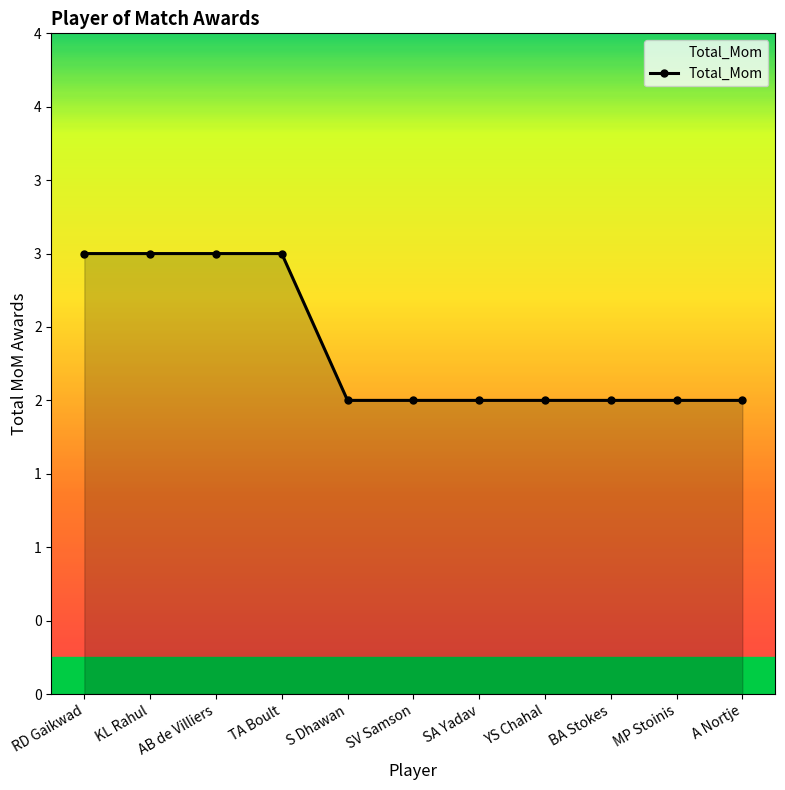

What is the change in value from AB de Villiers to SA Yadav?

-1